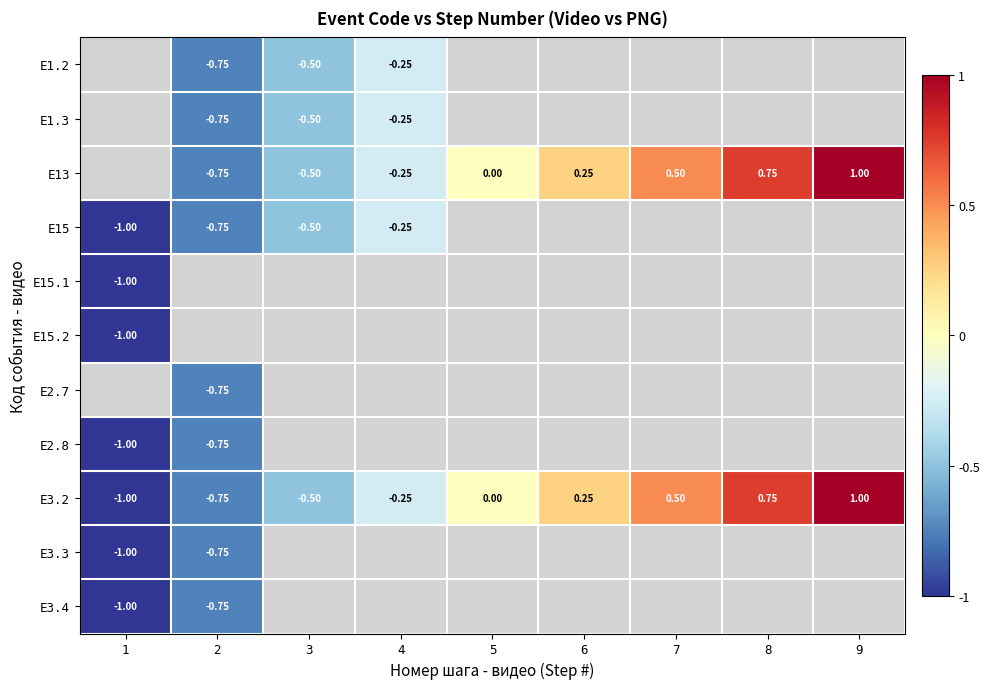

True or false: E13 has a value of -0.1 at 4.

False